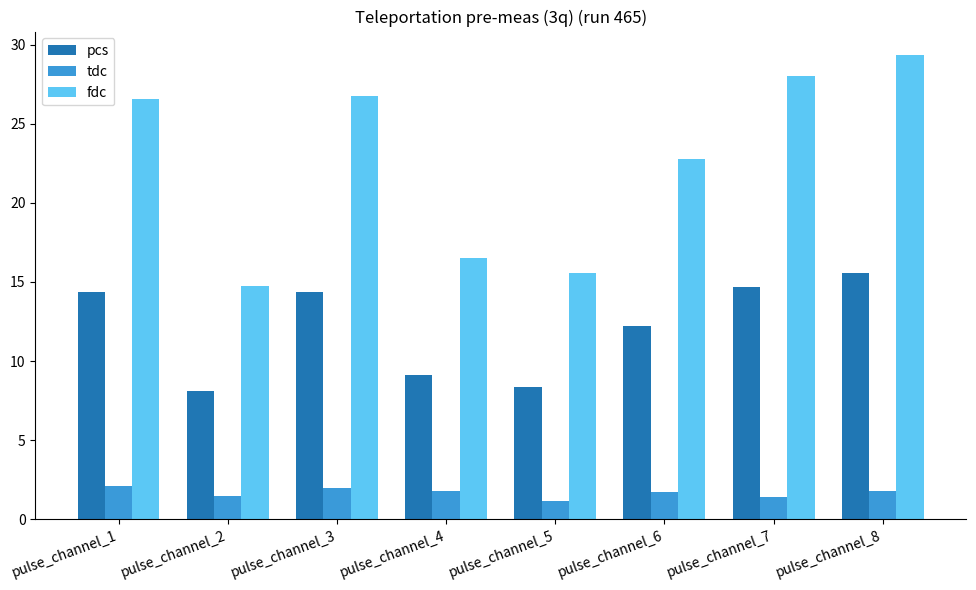

Where does the fdc series first go above 26?

pulse_channel_1